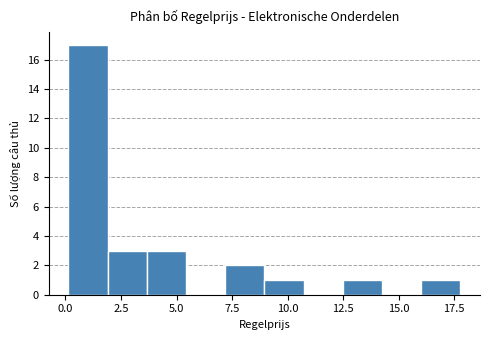

Read against the x-axis, roughly where is the centre of the tallest bar?

1.0